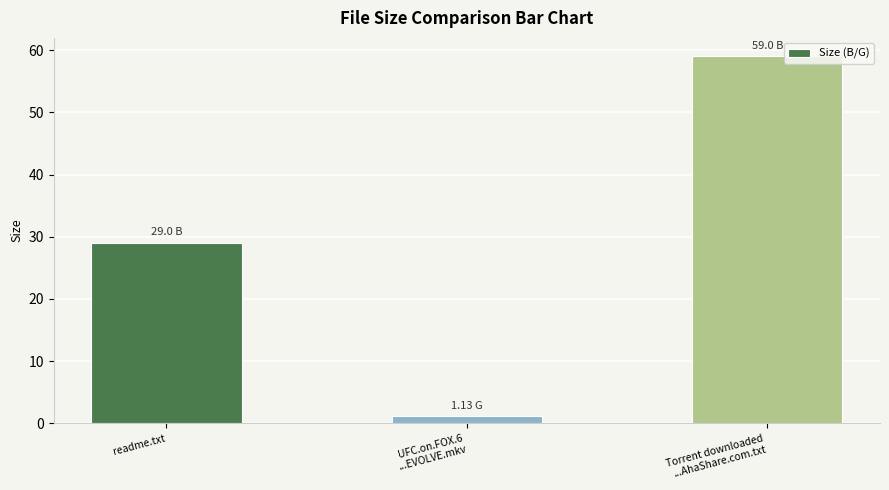

Reading left to right, what are all the values shown in this chart?

readme.txt=29.0	UFC.on.FOX.6
...EVOLVE.mkv=1.1	Torrent downloaded
...AhaShare.com.txt=59.0